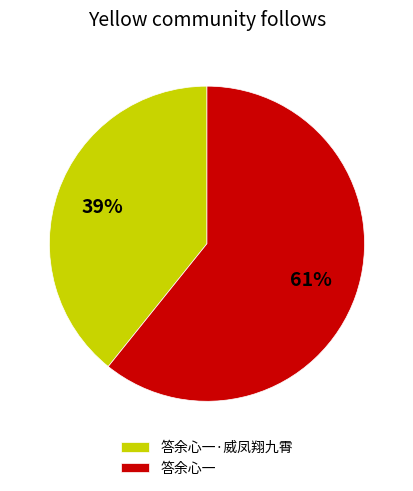

To the nearest percent, what is the average slice percentage?

50%